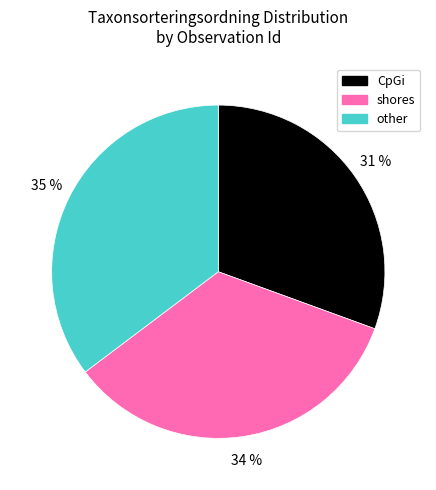

Is there any slice that represents more than half of the pie?

No